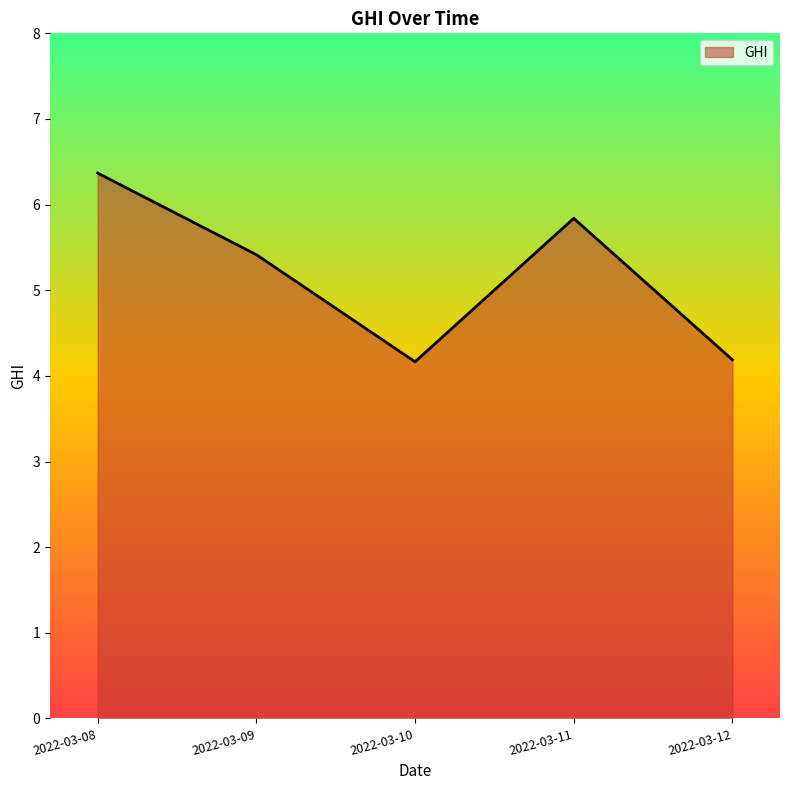

Where is the data nearest to the value 5?

2022-03-09